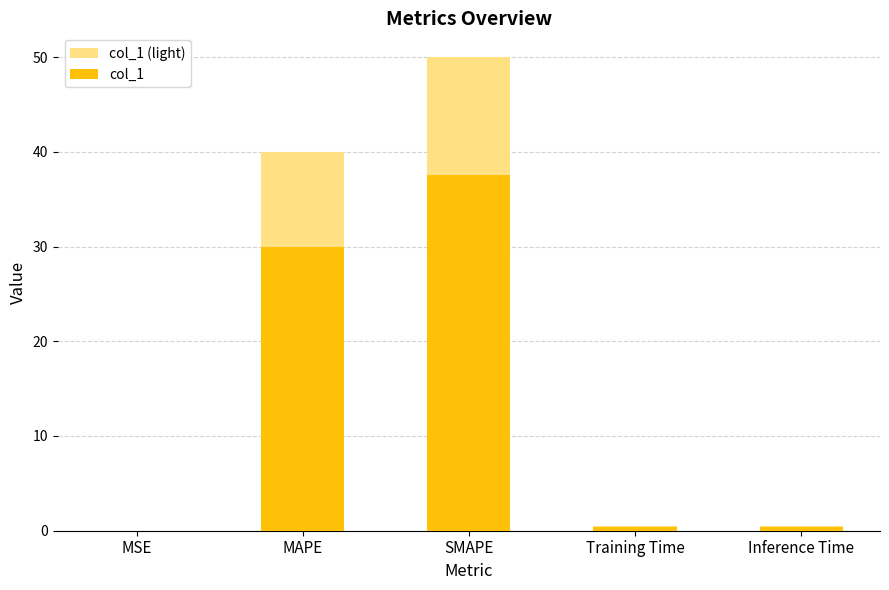

At which category is the sum across all series the highest?

SMAPE